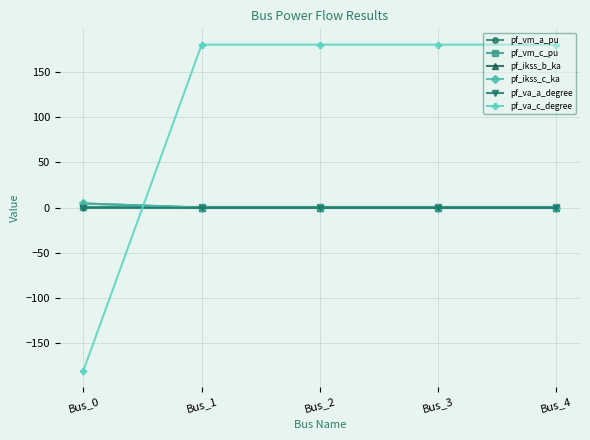

Does the chart have visible grid lines?

Yes